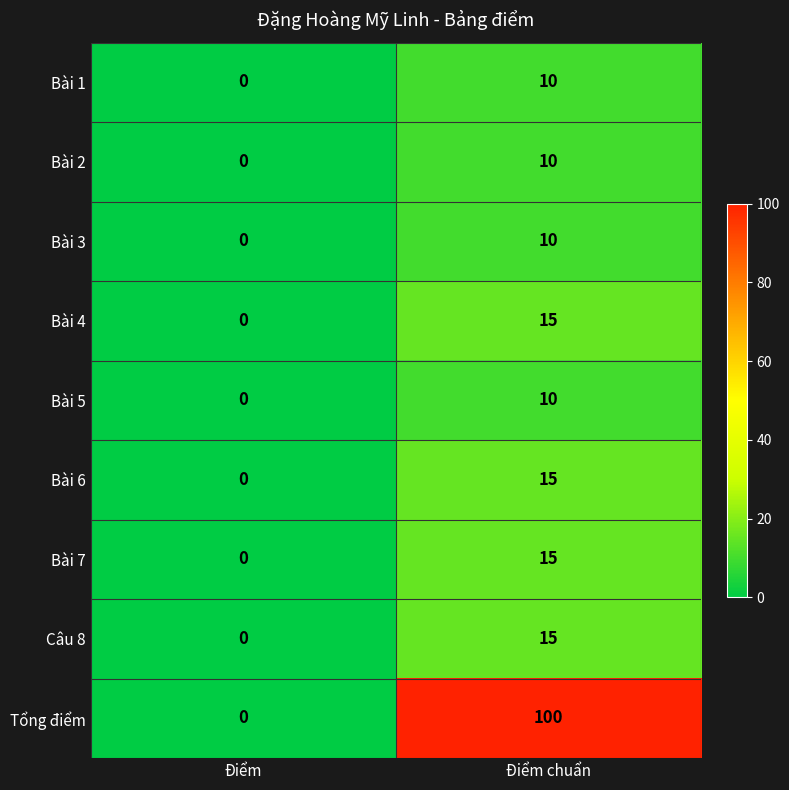

Which series changed the most between Điểm and Điểm chuẩn?

Tổng điểm